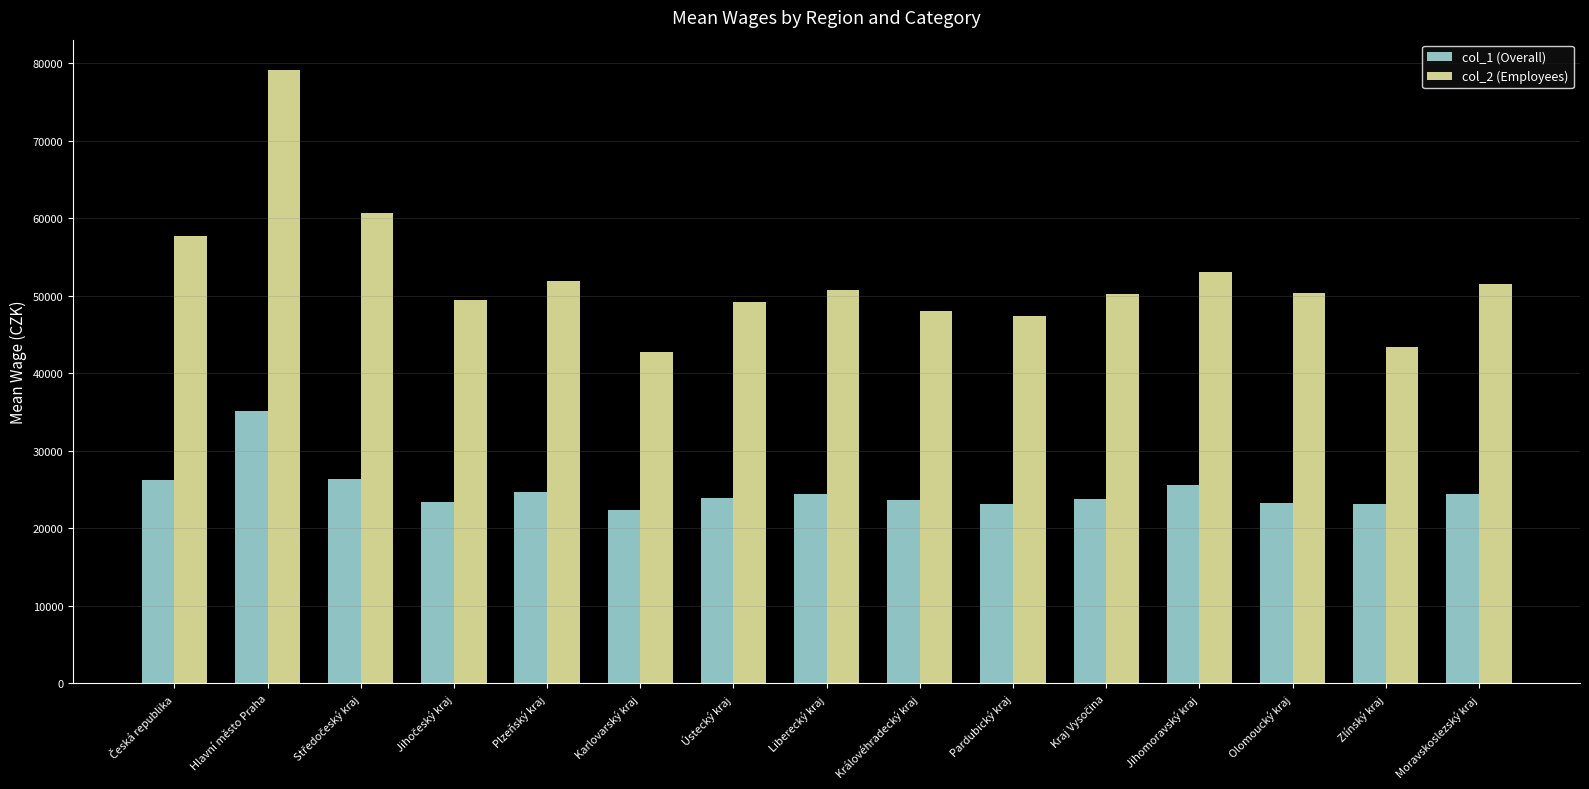

What is the minimum value shown in the chart?

22333